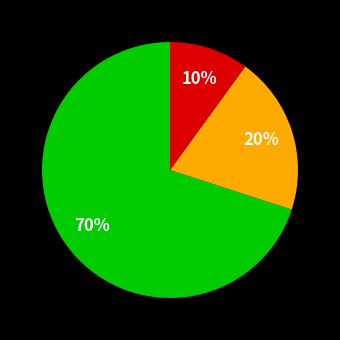

To the nearest percent, what is the difference between the largest and smallest slice percentages?

60%